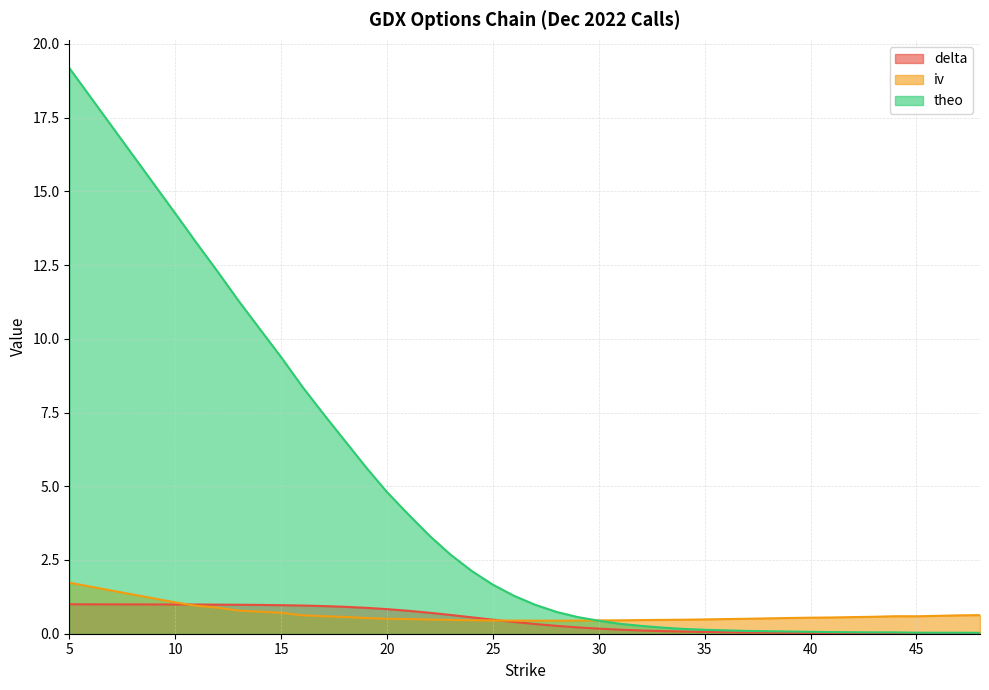

What is the value of the iv point at the 36th from the left?

0.6